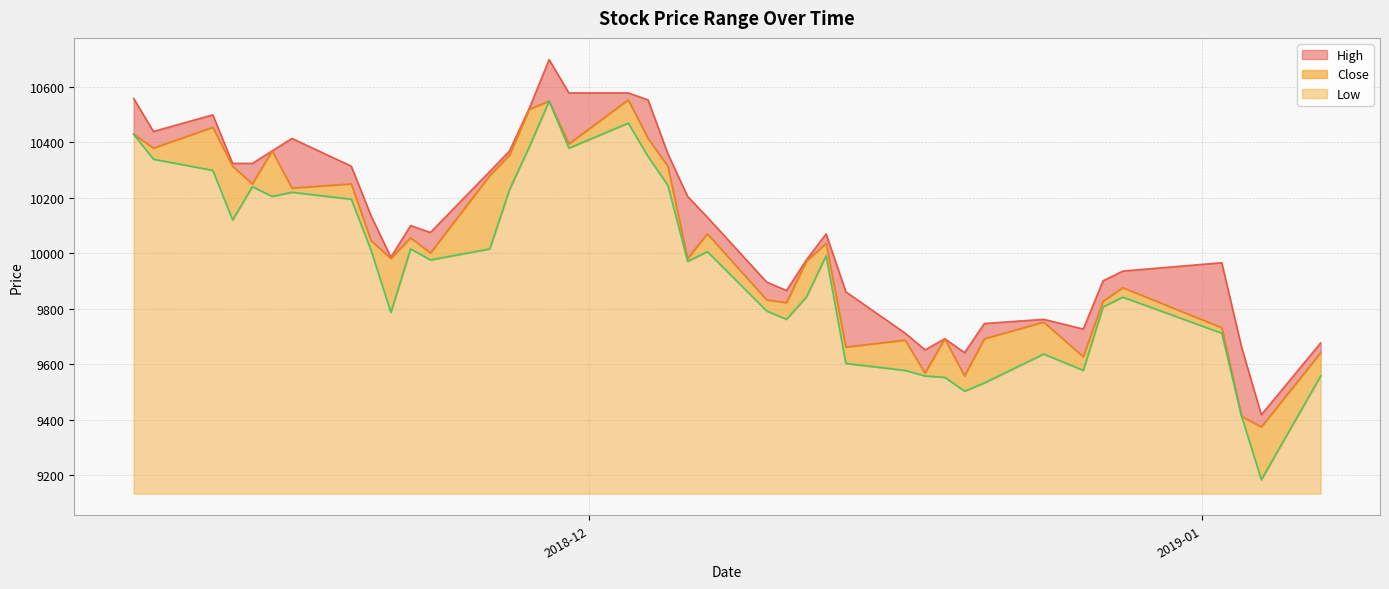

What is the lowest value of the Low series?

50